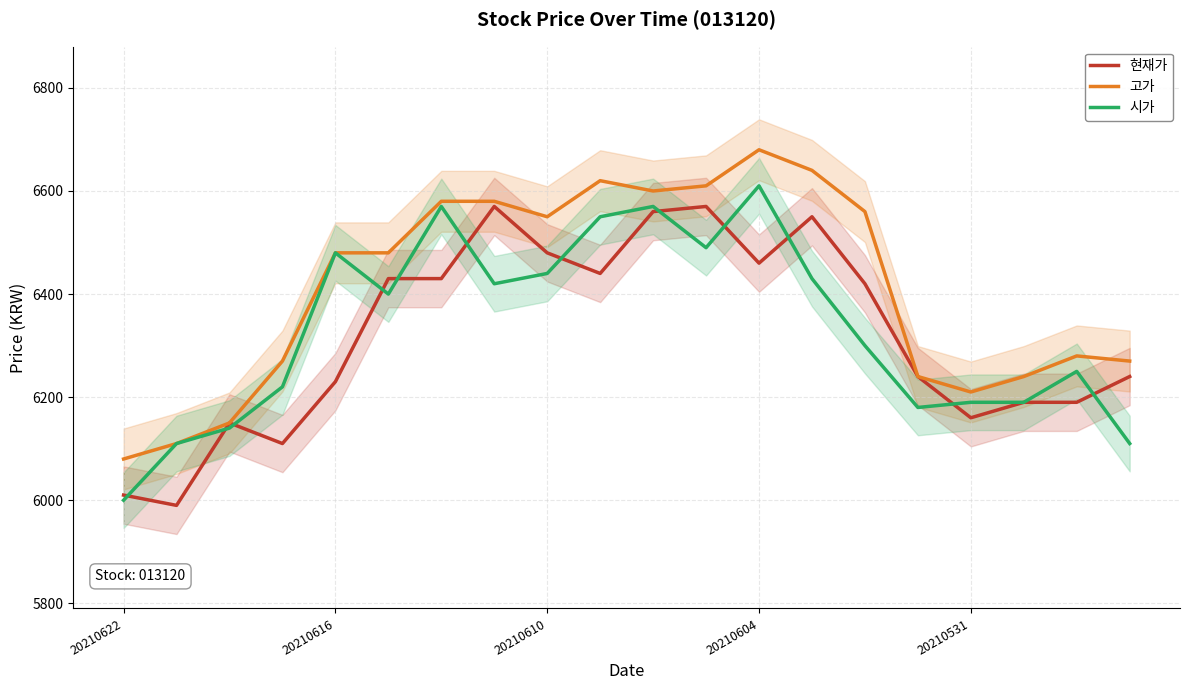

Where does the 시가 series first go above 6400?

20210616